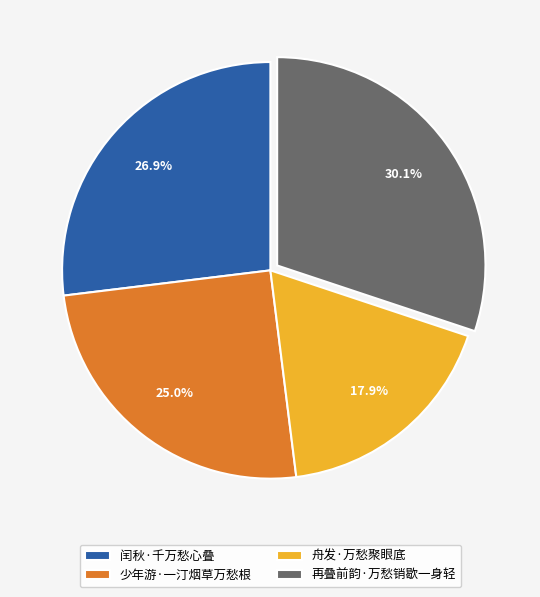

How many segments does this pie chart have?

4